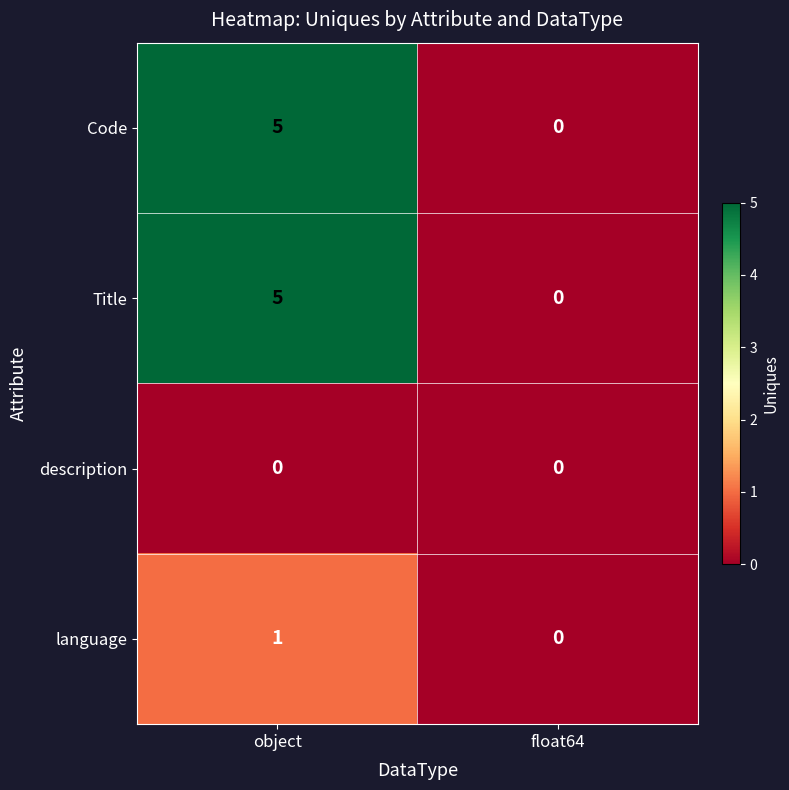

How many categories are shown in the chart?

2